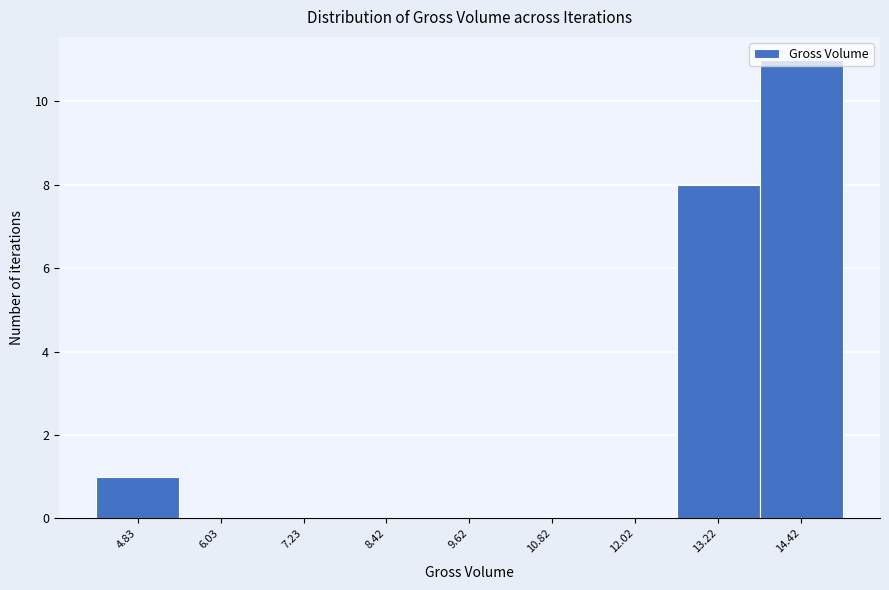

The chart shows a value of 0 at 9.62. True or false?

True